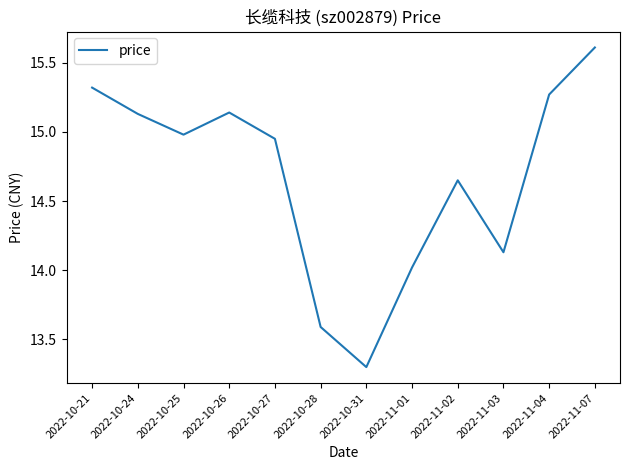

Where is the first local maximum?

2022-10-26